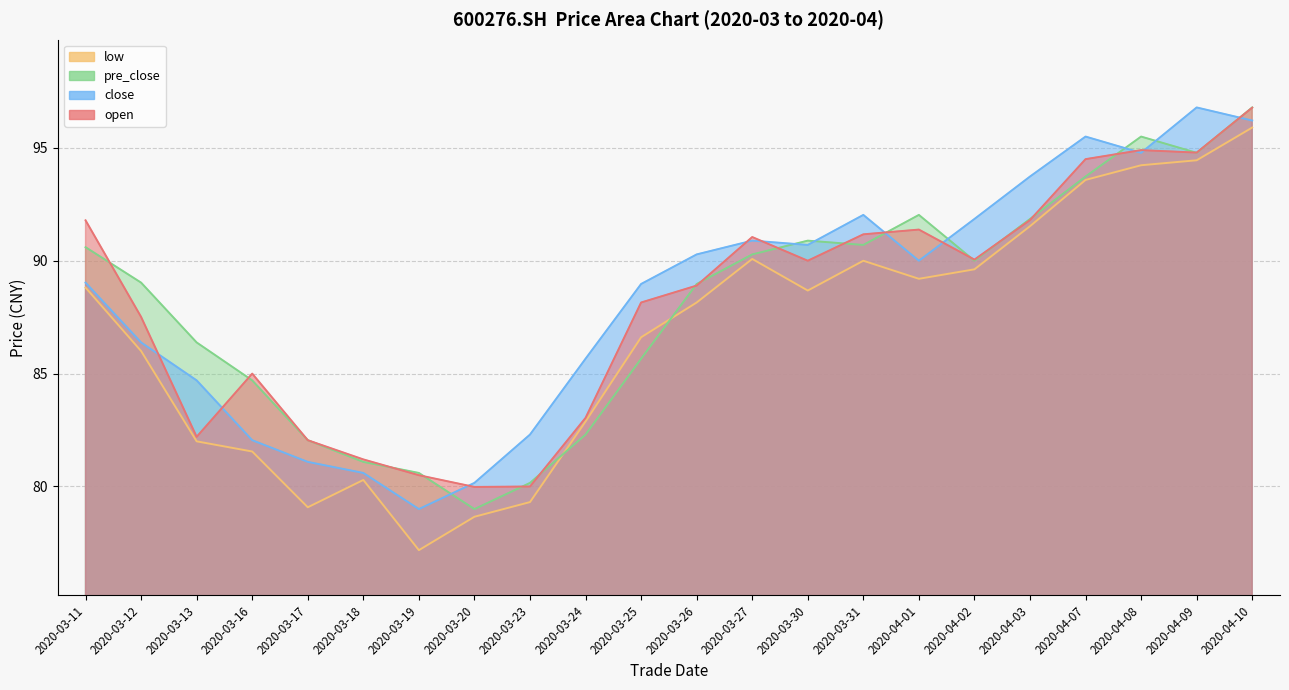

At which label does open first exceed 90?

2020-03-11